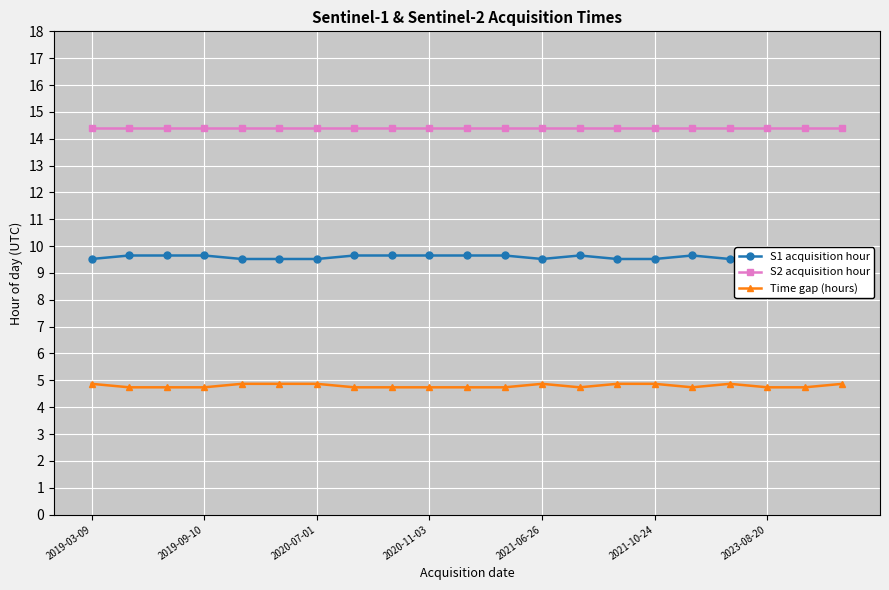

Reading right to left, extract all data points from this chart.

S1 acquisition hour: 9.5	9.7	9.7	9.5	9.7	9.5	9.5	9.7	9.5	9.7	9.7	9.7	9.7	9.7	9.5	9.5	9.5	9.7	9.7	9.7	9.5
S2 acquisition hour: 14.4	14.4	14.4	14.4	14.4	14.4	14.4	14.4	14.4	14.4	14.4	14.4	14.4	14.4	14.4	14.4	14.4	14.4	14.4	14.4	14.4
Time gap (hours): 4.9	4.7	4.7	4.9	4.7	4.9	4.9	4.7	4.9	4.7	4.7	4.7	4.7	4.7	4.9	4.9	4.9	4.7	4.7	4.7	4.9